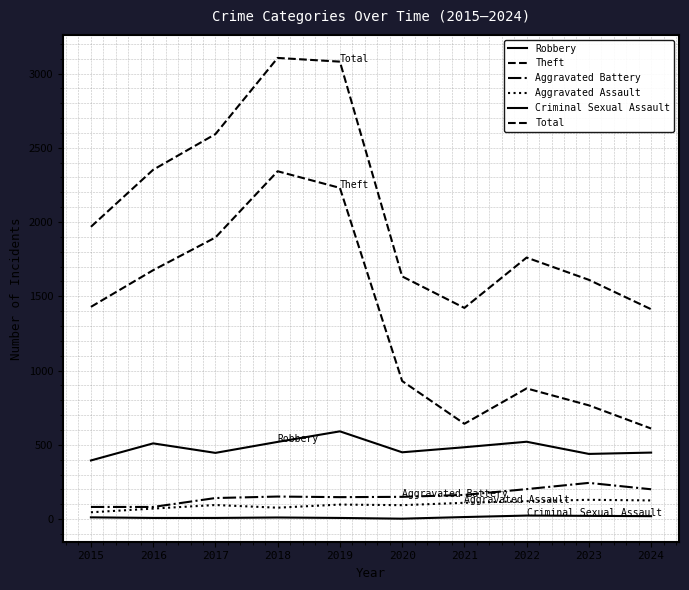

At which label does Criminal Sexual Assault first exceed 12?

2021